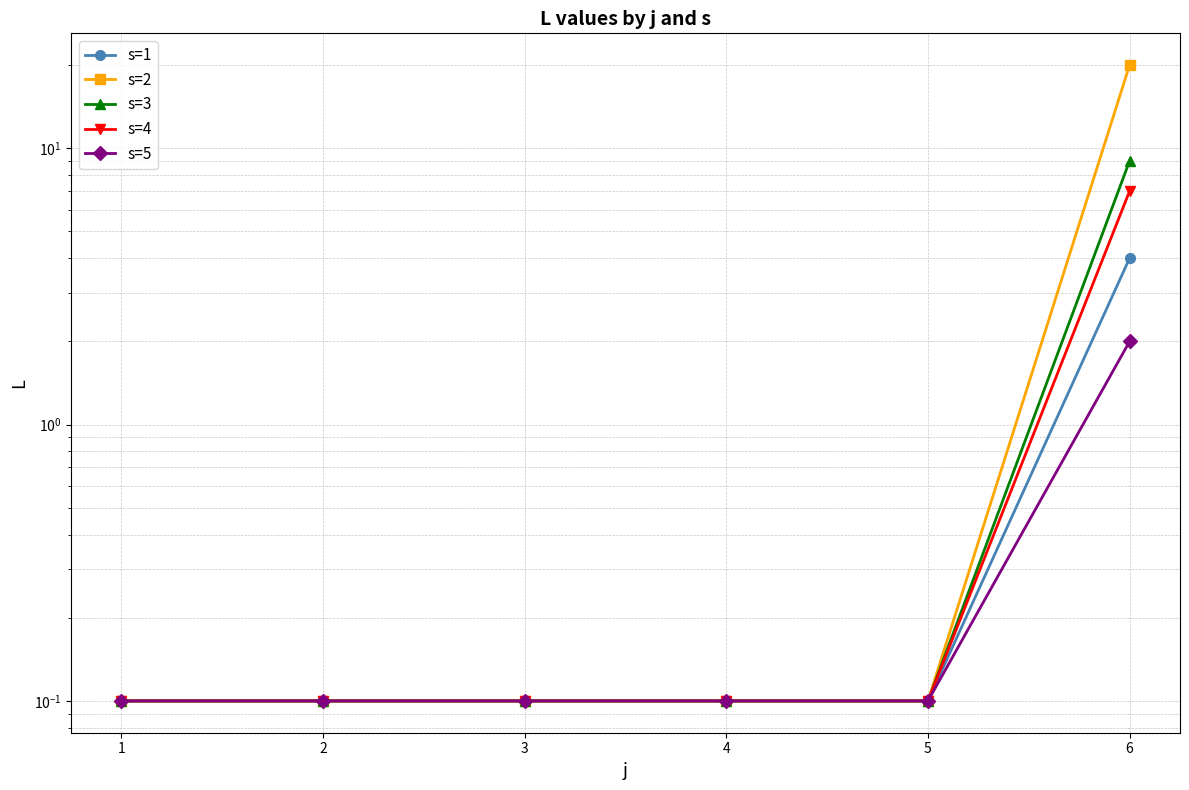

The s=2 series shows 0.1 at 2. True or false?

True